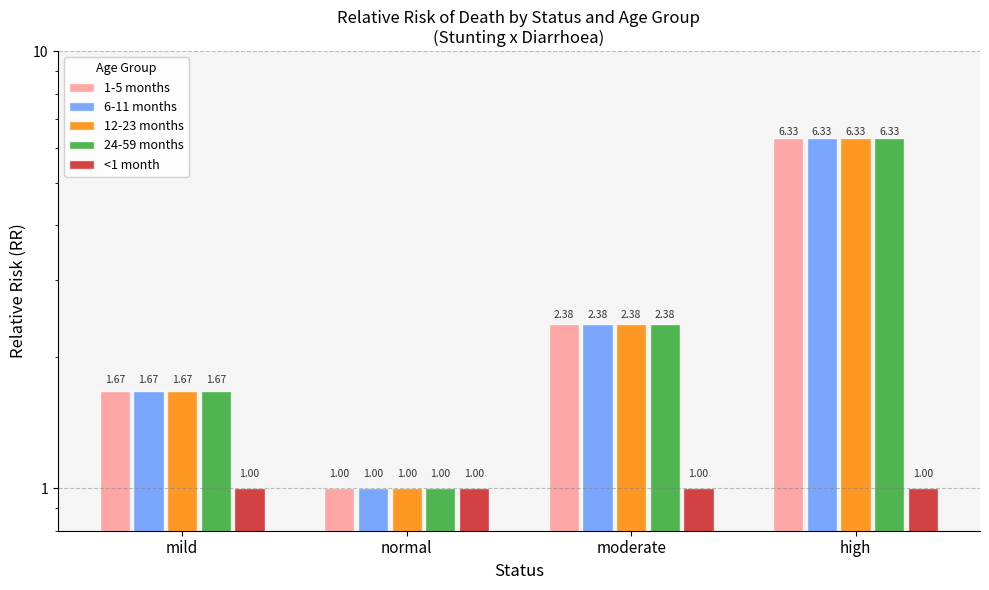

Reading left to right, transcribe all the data shown in this chart.

1-5 months: 1.7	1.0	2.4	6.3
6-11 months: 1.7	1.0	2.4	6.3
12-23 months: 1.7	1.0	2.4	6.3
24-59 months: 1.7	1.0	2.4	6.3
<1 month: 1.0	1.0	1.0	1.0